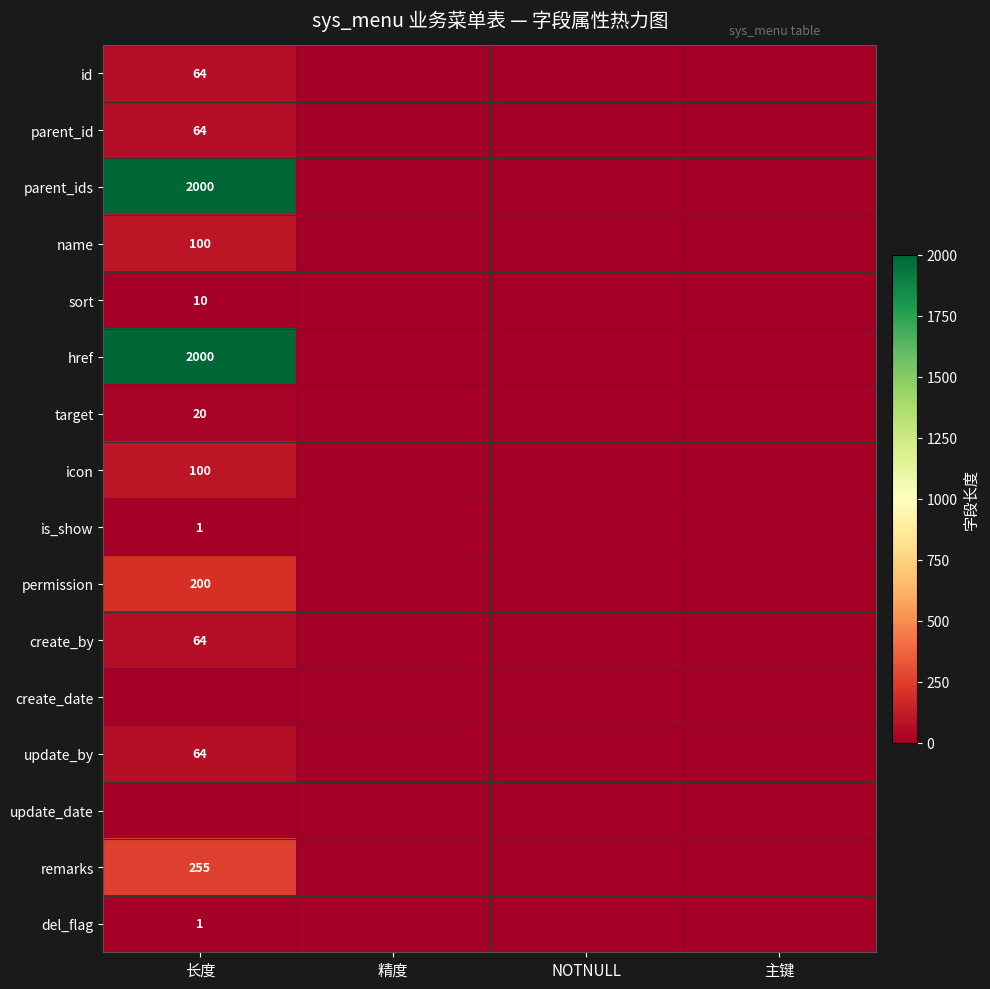

Is it true that id equals 93 at 长度?

False